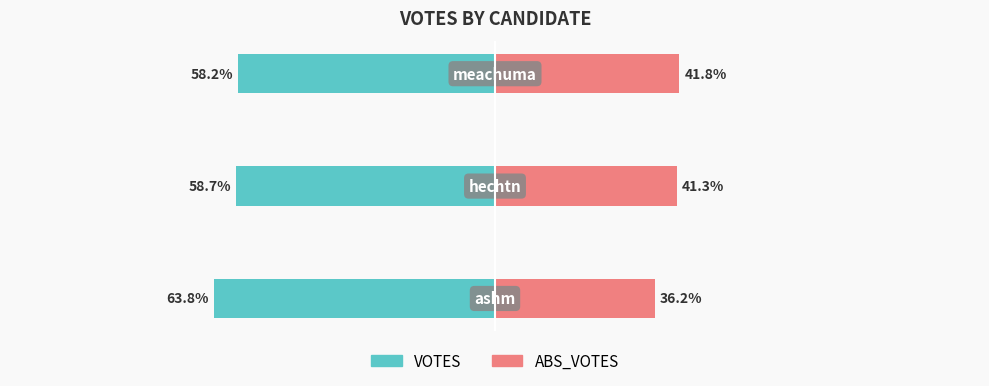

How many bars are there in each group?

2